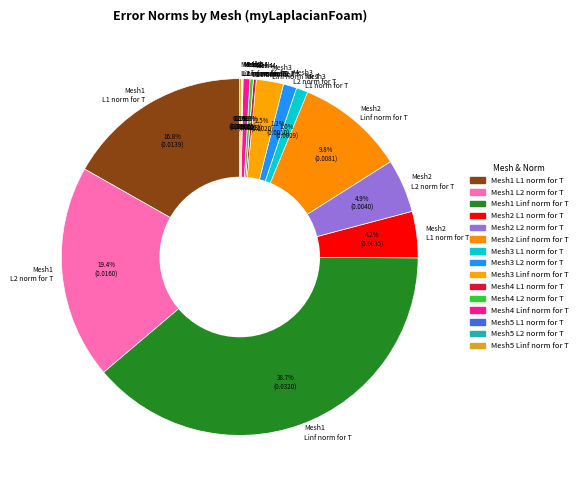

What percentage do Mesh2 Linf norm for T and Mesh1 L1 norm for T together represent?

26.6%